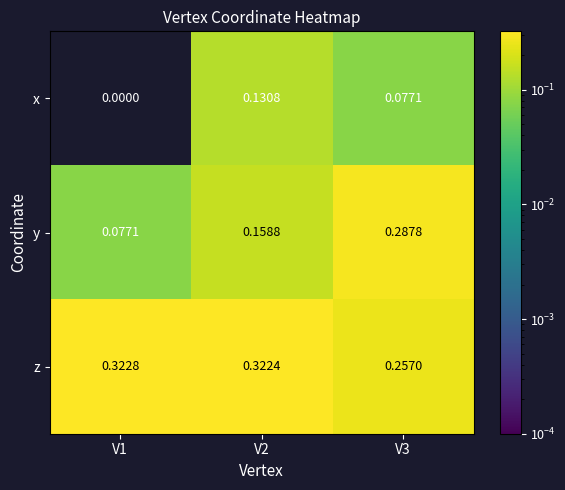

Which label corresponds to the largest value in the chart?

V1